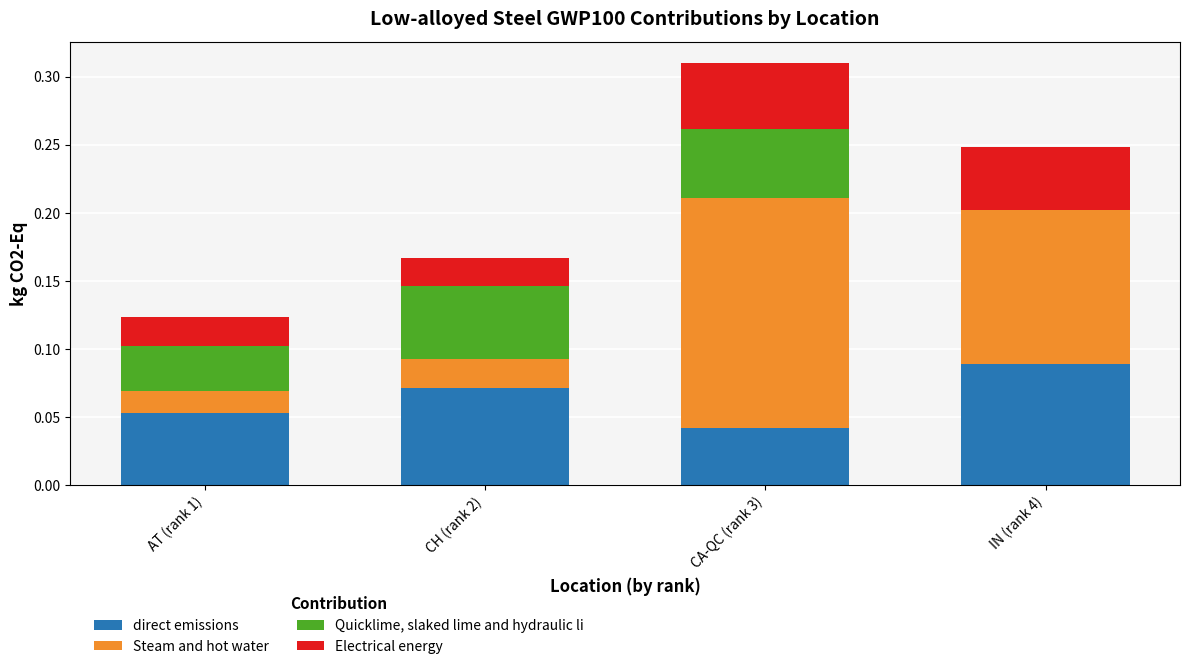

What is the total value across all series at CA-QC (rank 3)?

0.3